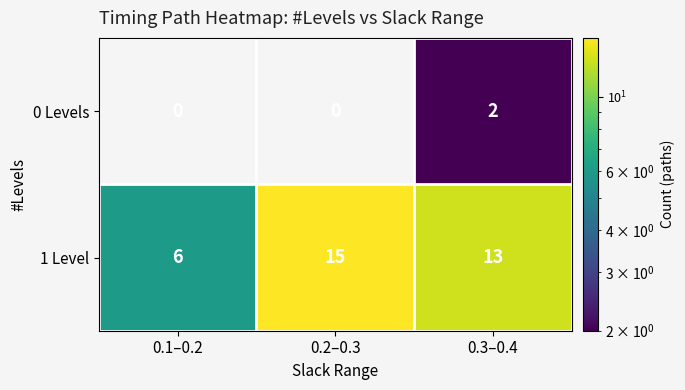

What is the difference between the maximum and minimum values in the 1 Level series?

9